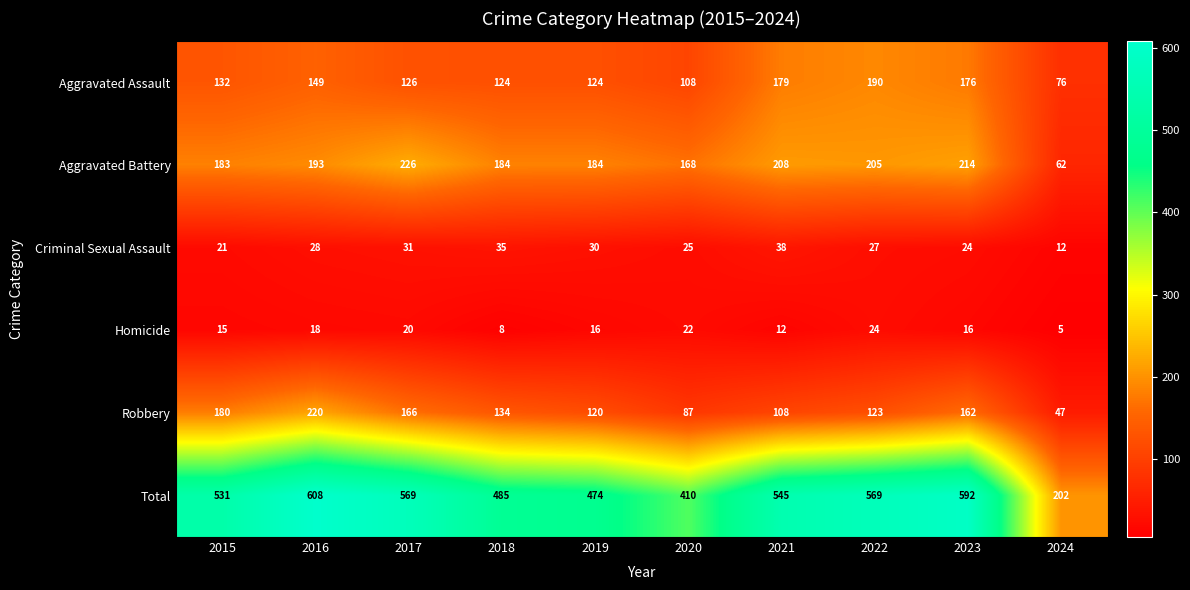

At how many categories does at least one series exceed 286?

9